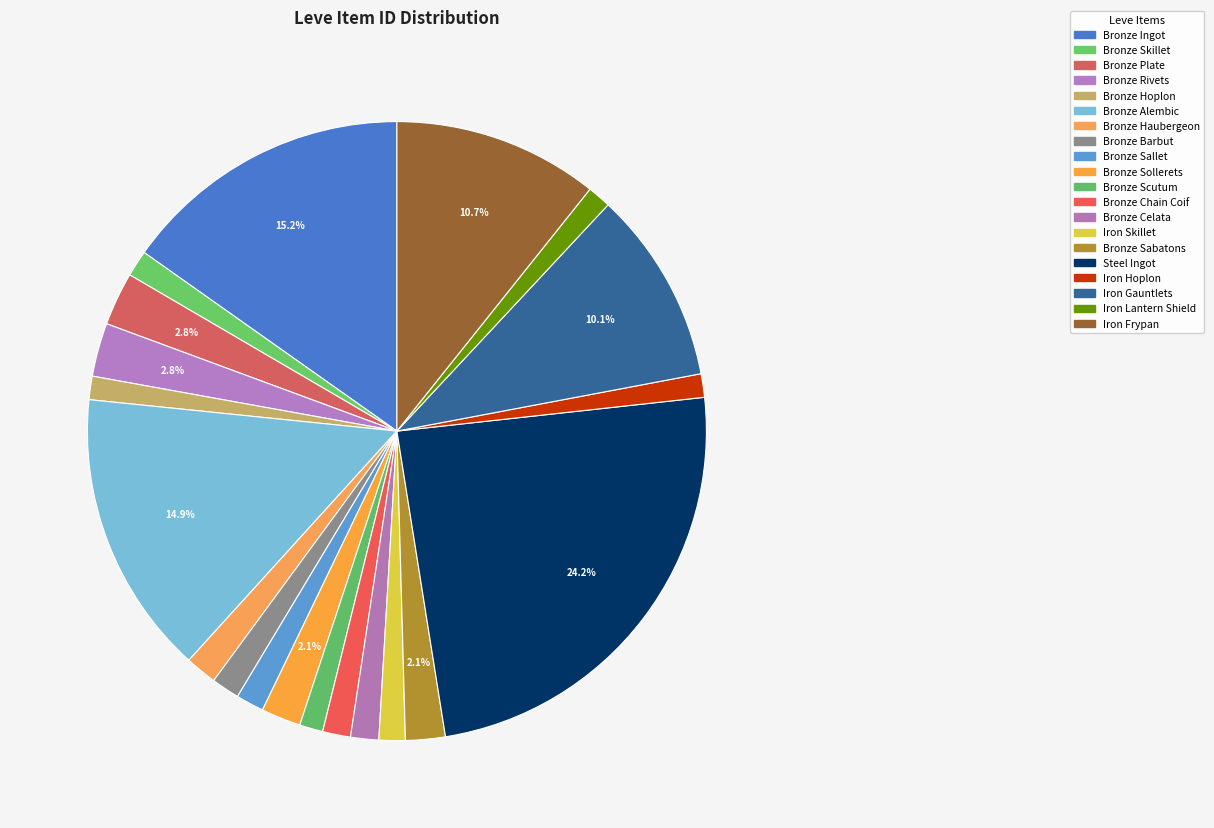

Count the number of slices in the pie.

20